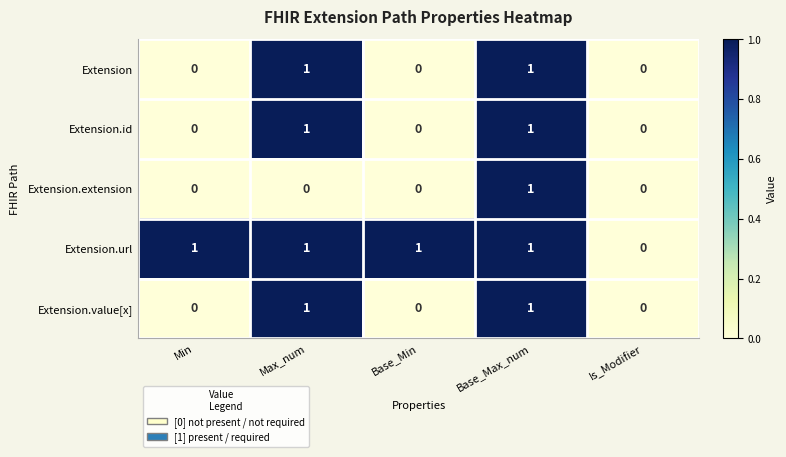

Between Min and Is_Modifier, which series saw the biggest shift?

Extension.url